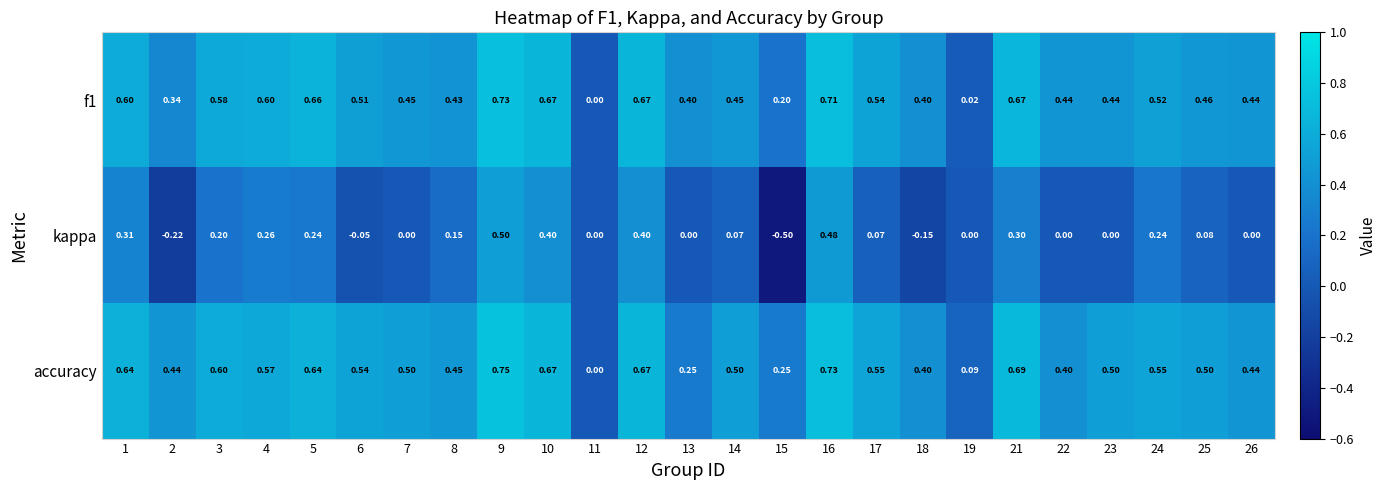

Which series changed the most between 2 and 24?

kappa